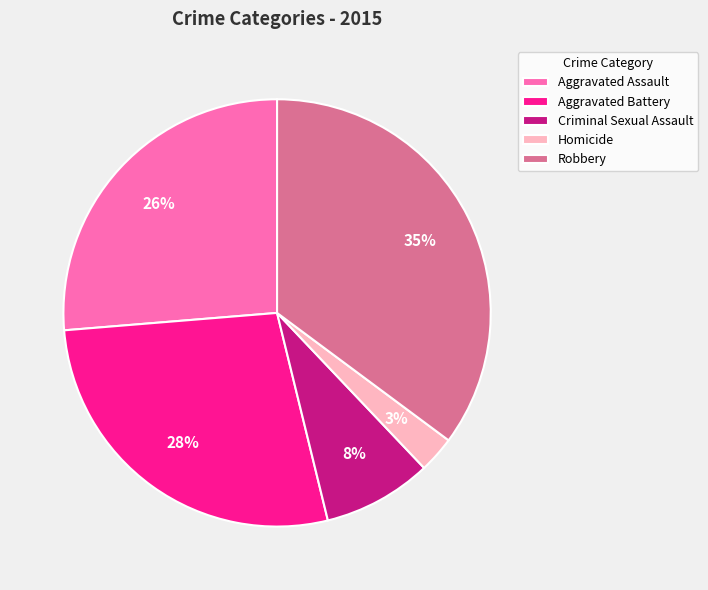

Is the sum of Homicide and Aggravated Assault greater than half?

No